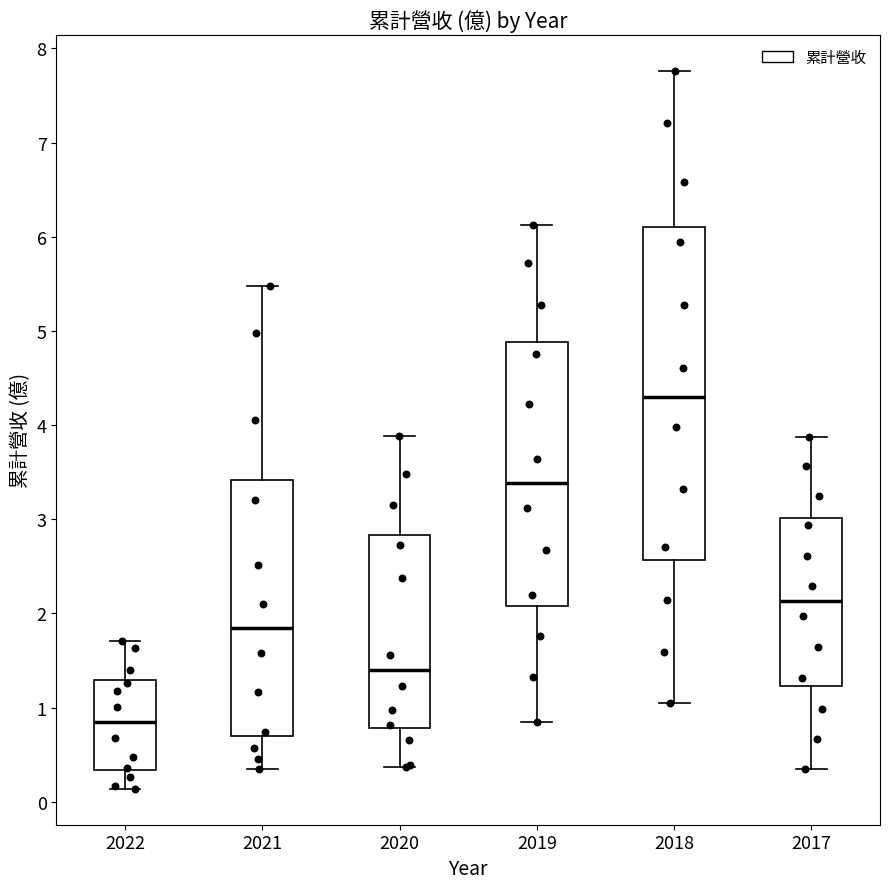

Reading left to right, read every box against the y-axis: the position of its median line, the range the box covers, and the ends of its whiskers. The values are not printed on the chart, so give them approximately, as read against the axis.

2022: median 0.8, box 0.3 to 1.3, whiskers 0.1 to 1.7
2021: median 1.8, box 0.7 to 3.4, whiskers 0.3 to 5.5
2020: median 1.4, box 0.8 to 2.8, whiskers 0.4 to 3.9
2019: median 3.4, box 2.1 to 4.9, whiskers 0.9 to 6.1
2018: median 4.3, box 2.6 to 6.1, whiskers 1.1 to 7.8
2017: median 2.1, box 1.2 to 3.0, whiskers 0.4 to 3.9